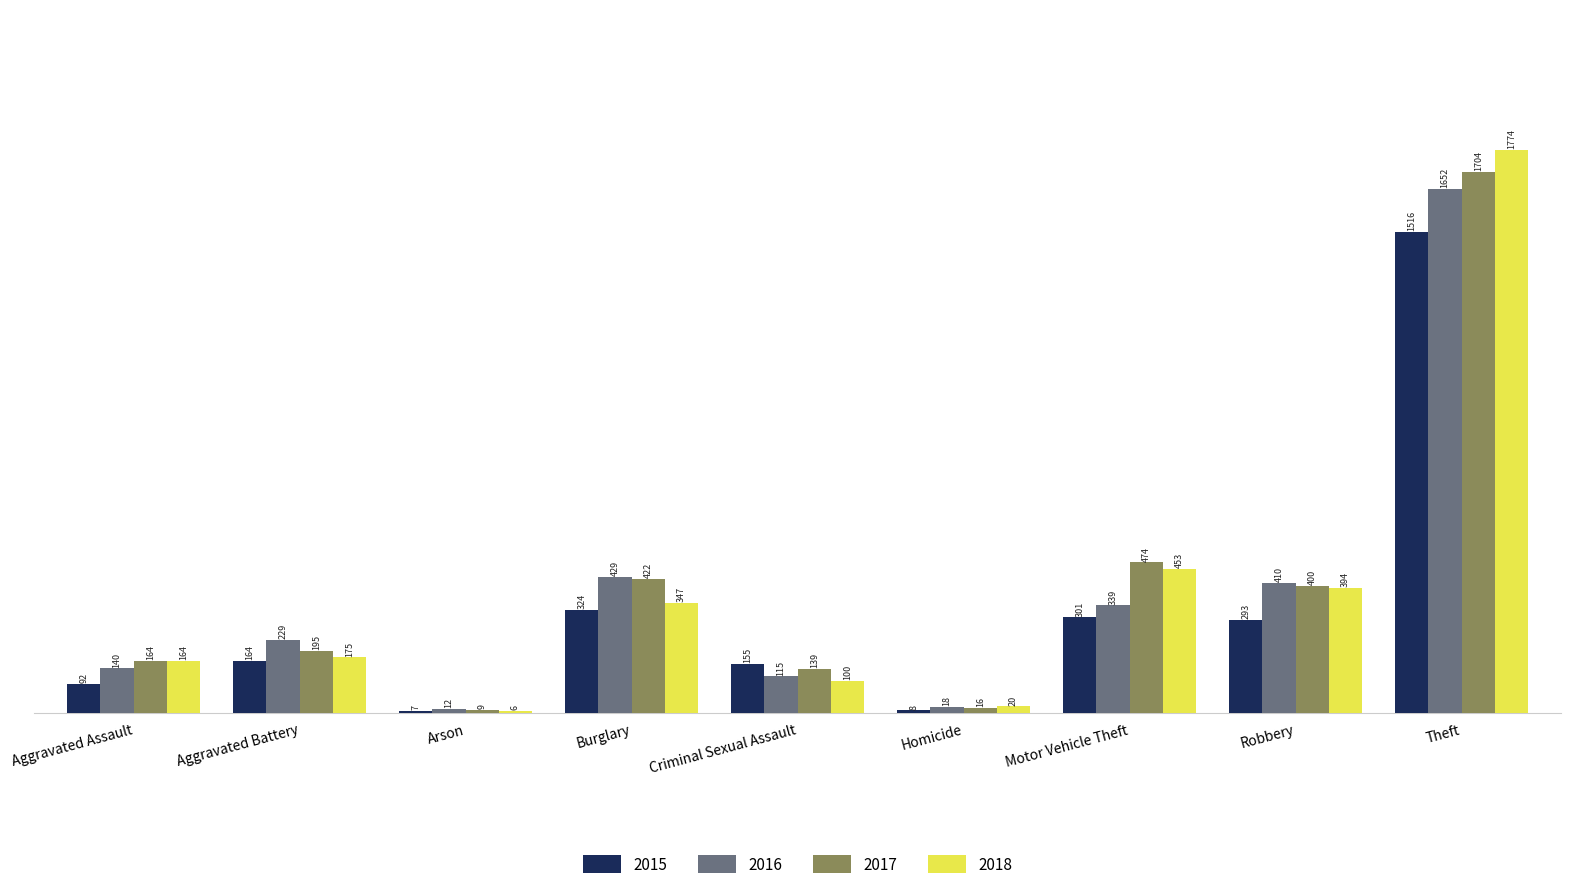

Reading left to right, transcribe all the data shown in this chart.

2015: 92	164	7	324	155	8	301	293	1516
2016: 140	229	12	429	115	18	339	410	1652
2017: 164	195	9	422	139	16	474	400	1704
2018: 164	175	6	347	100	20	453	394	1774